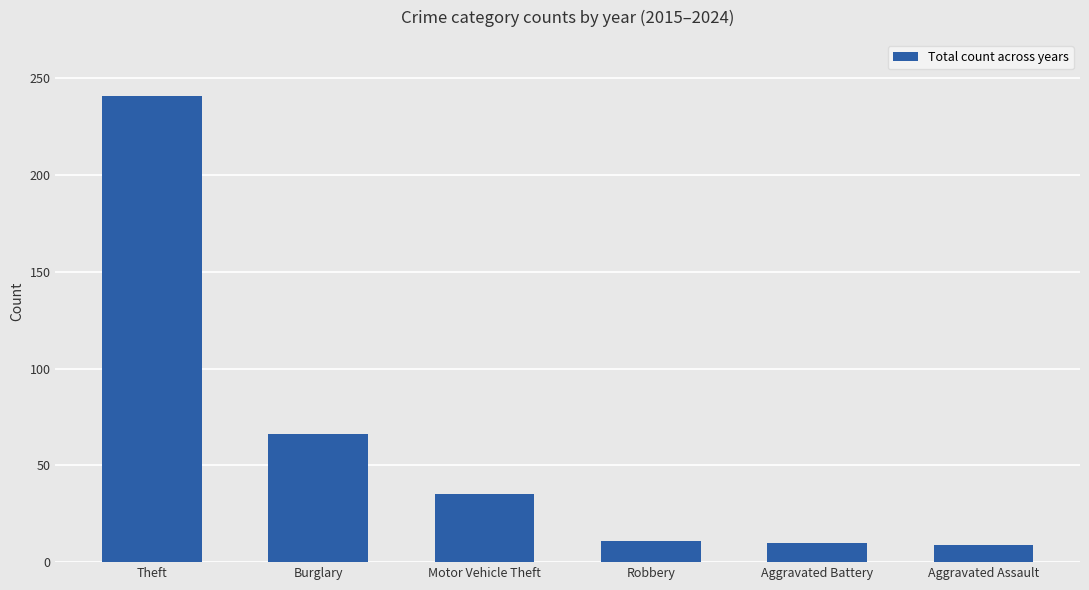

What is the difference between the maximum and minimum values?

232